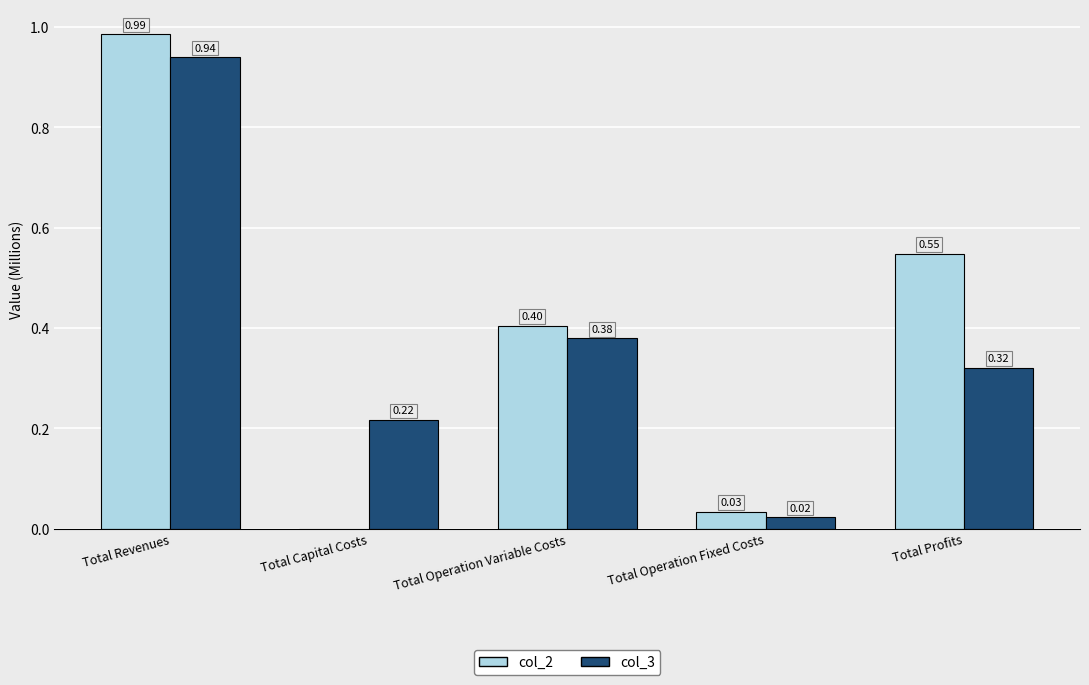

At which category does the chart reach its peak across all series?

Total Revenues